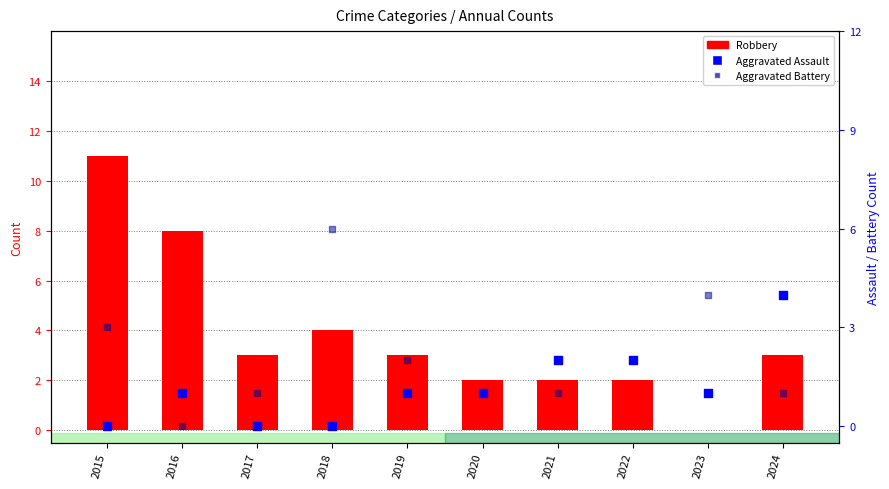

At how many categories does at least one series exceed 7?

2